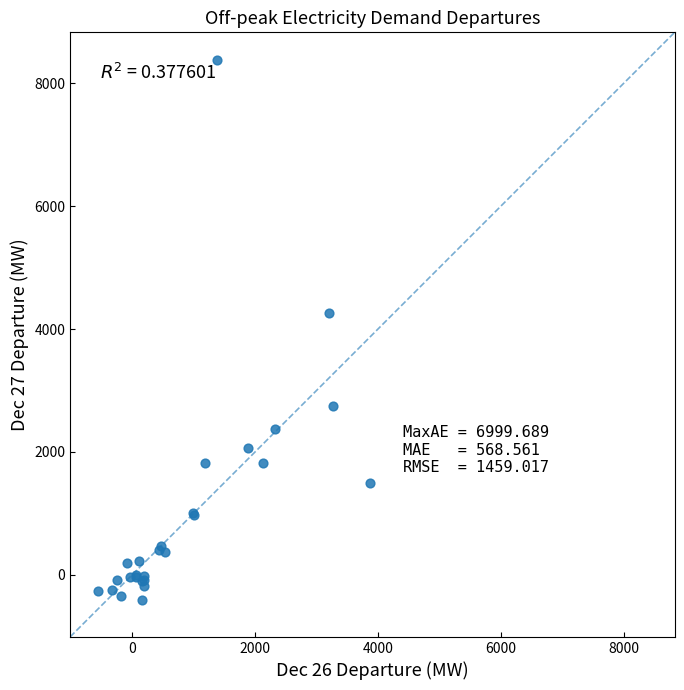

What Y value in the scatter plot is closest to 3982?

4256.3